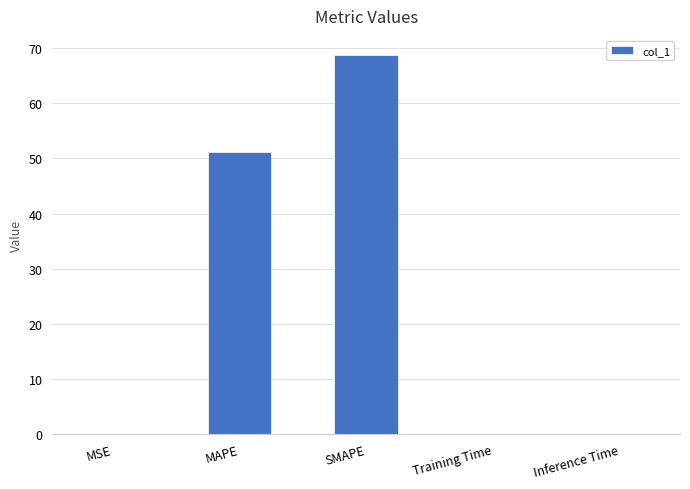

What is the sum of all values?

120.2